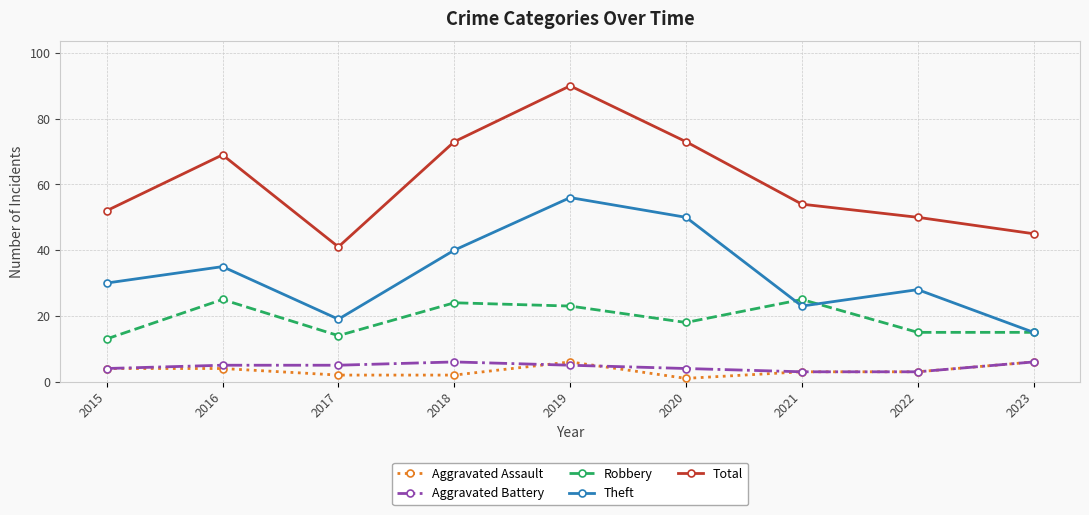

What is the average value of the Theft series?

33